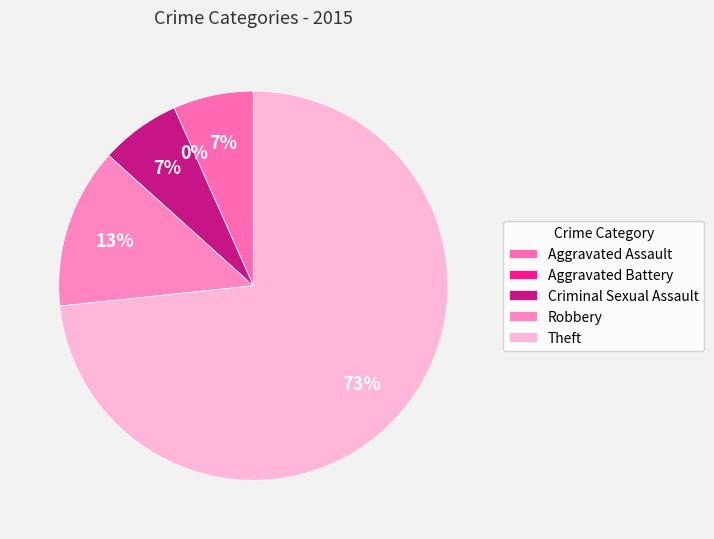

To the nearest percent, what is the difference between the largest and smallest slice percentages?

73%